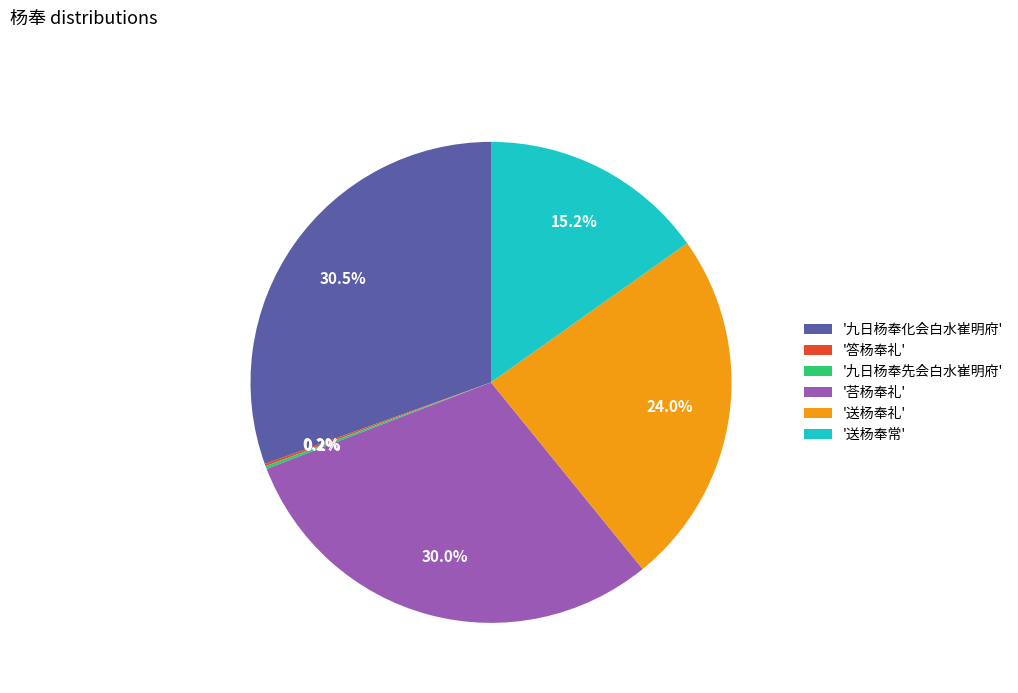

Is there a majority slice in this chart?

No